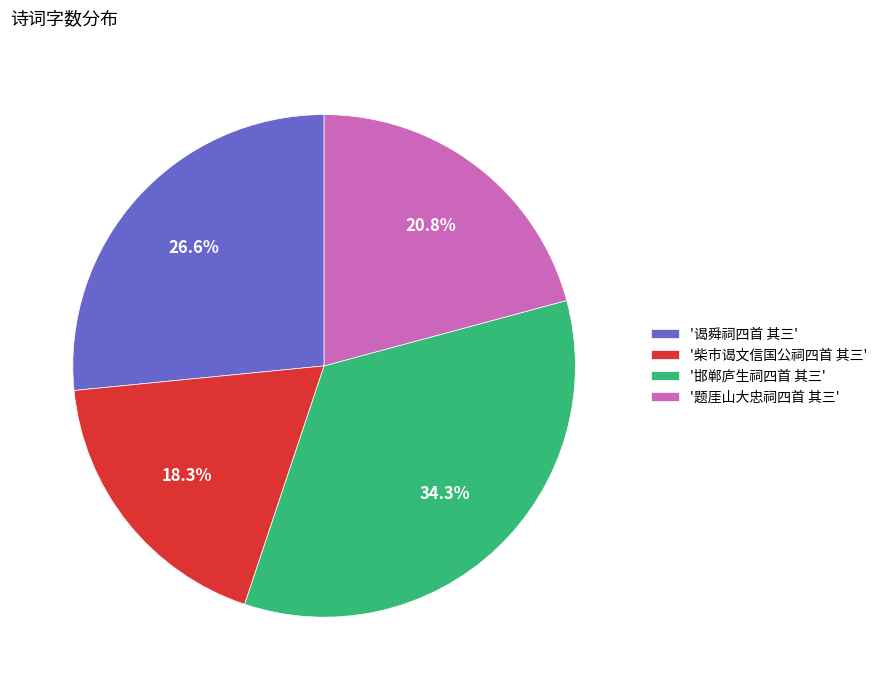

Is there any slice that represents more than half of the pie?

No